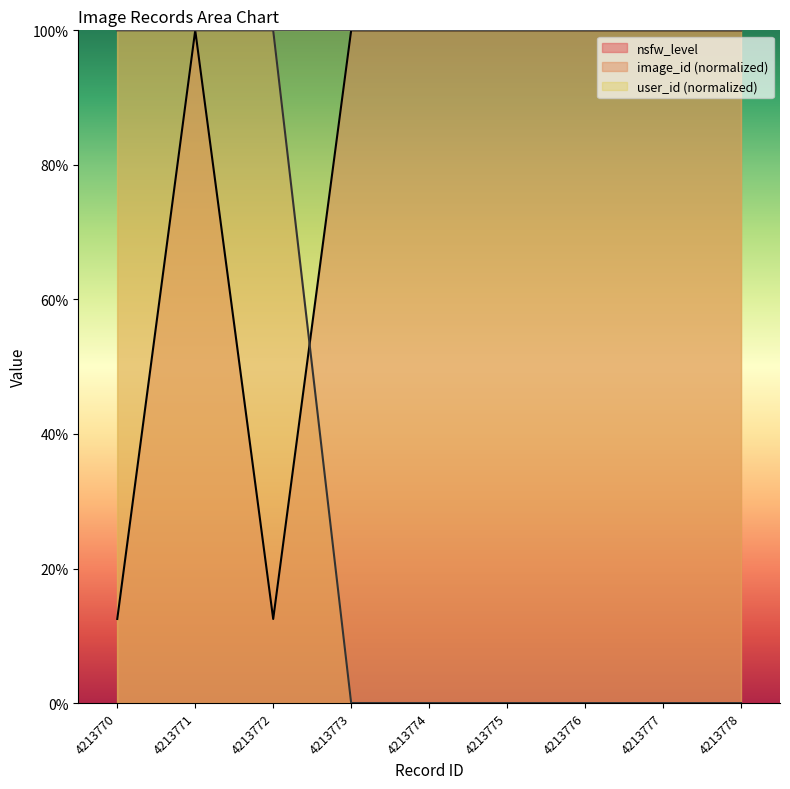

The nsfw_level series shows 6.5 at 4213772. True or false?

False